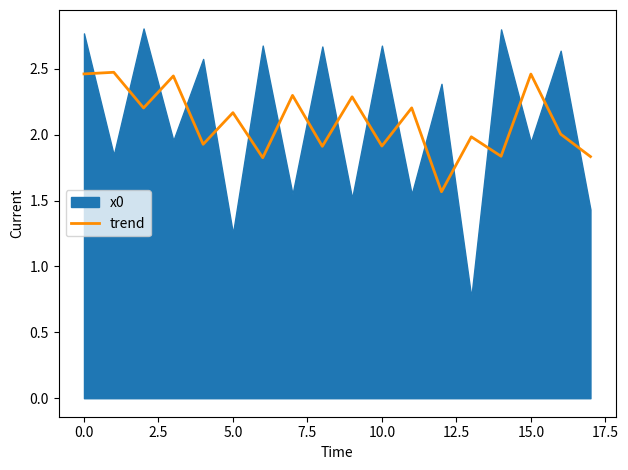

Where is the data nearest to the value 2?

16